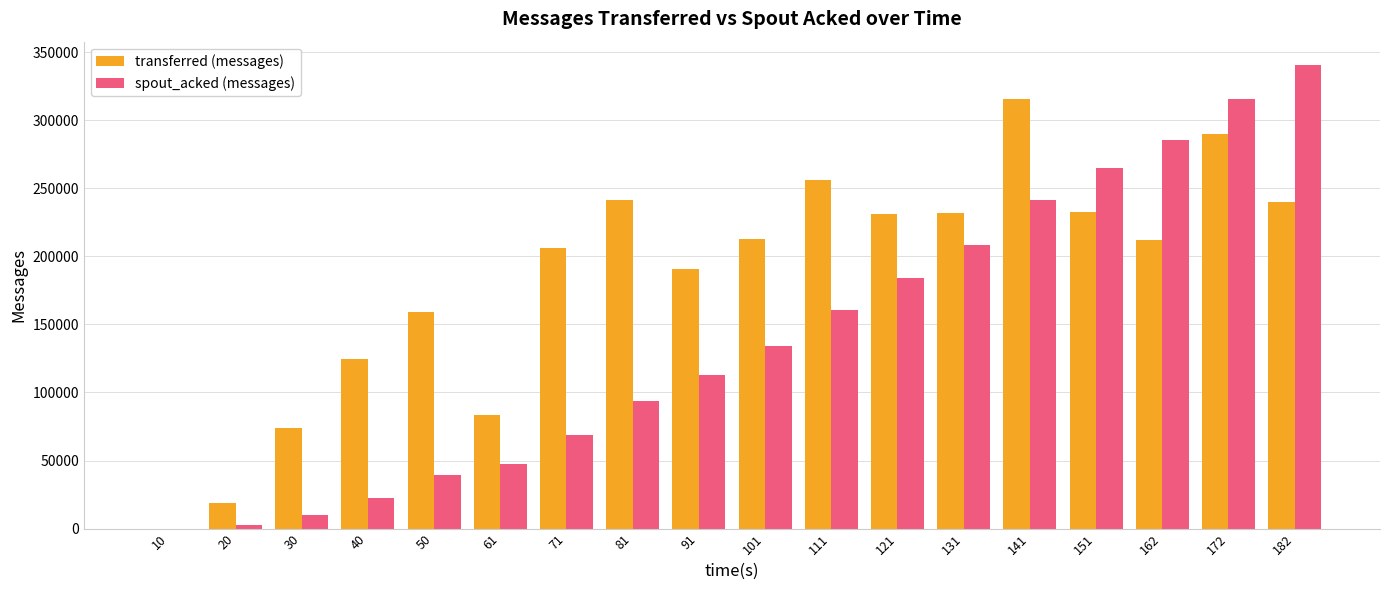

How many positive values does the spout_acked (messages) series have?

17